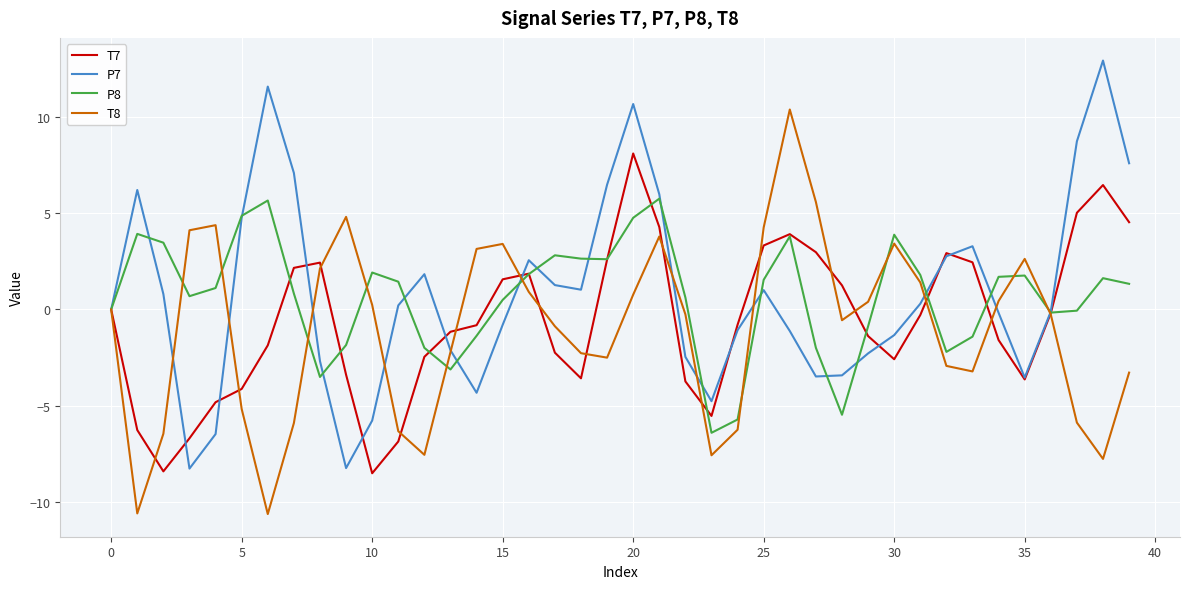

What is the maximum value for T8?

10.4